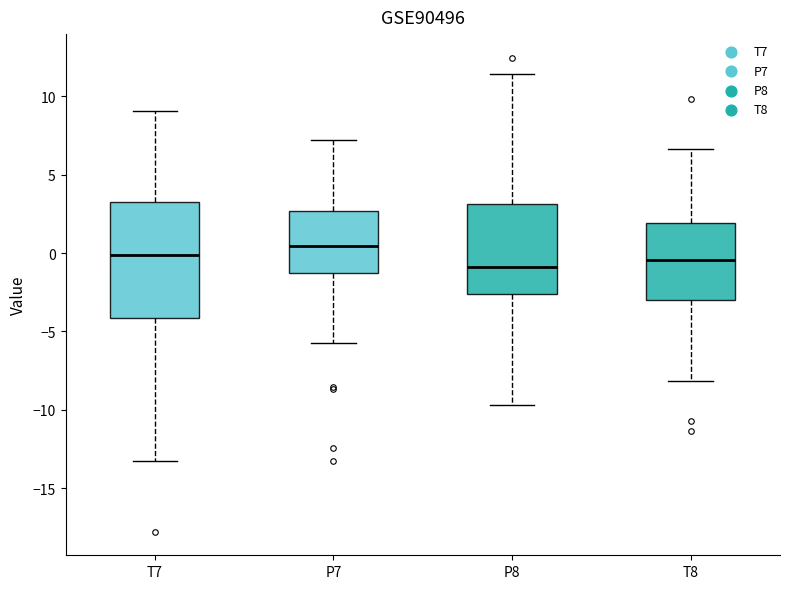

Where does the lower whisker of the box for P7 end on the y-axis? The values are not printed on the chart, so give them approximately, as read against the axis.

-6.0